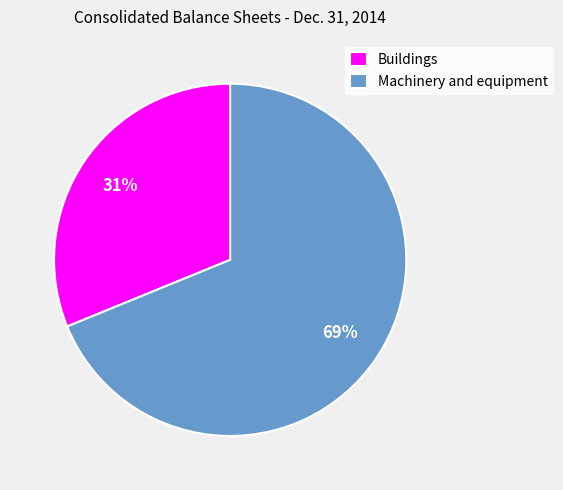

Is it true that Buildings is 31% of the pie?

True